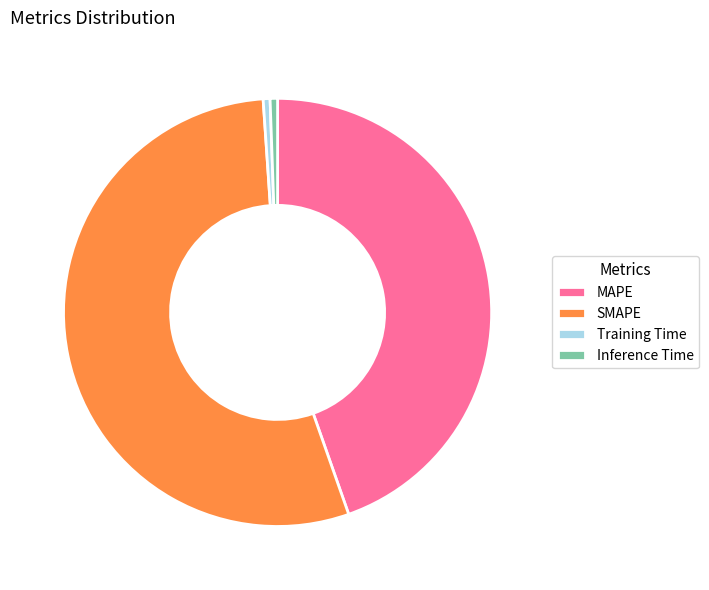

Combined, do Training Time and MAPE account for over 50%?

No